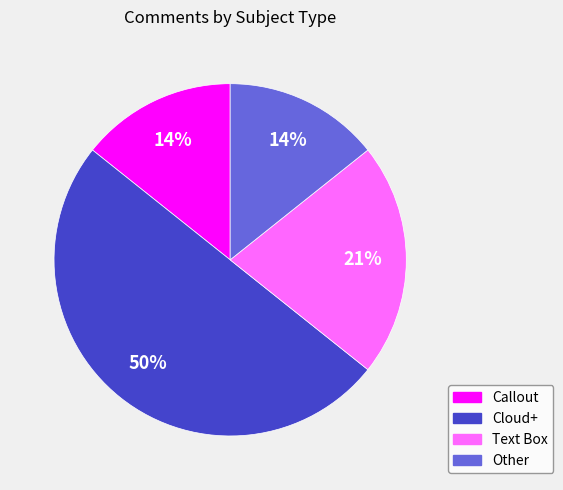

The Other slice represents 14% of the pie. True or false?

True